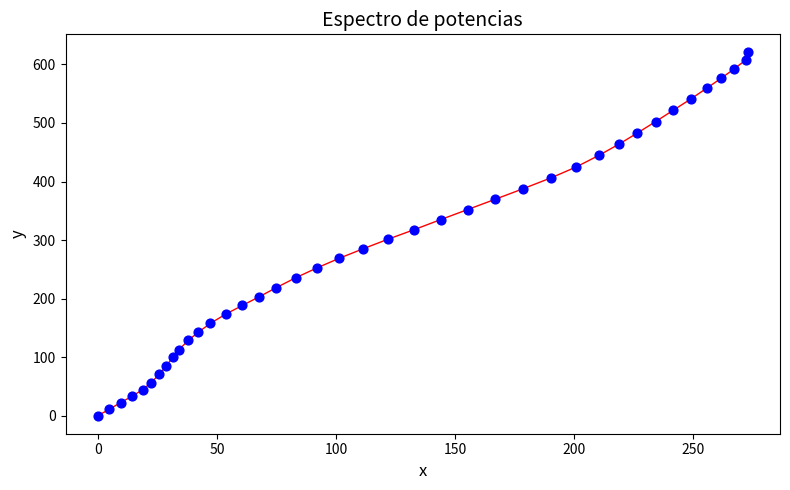

What is the range of X values (max minus min)?

272.7